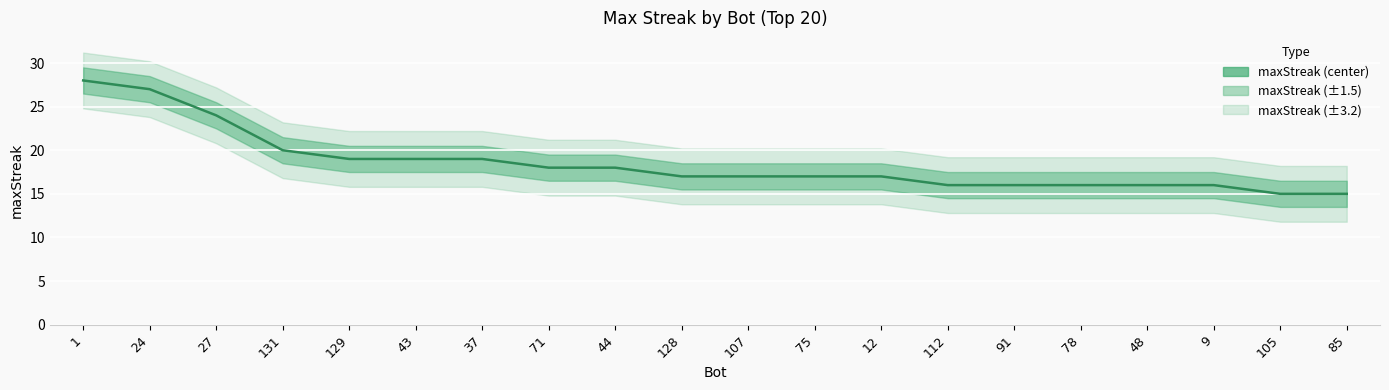

The chart shows a value of 16 at 112. True or false?

True